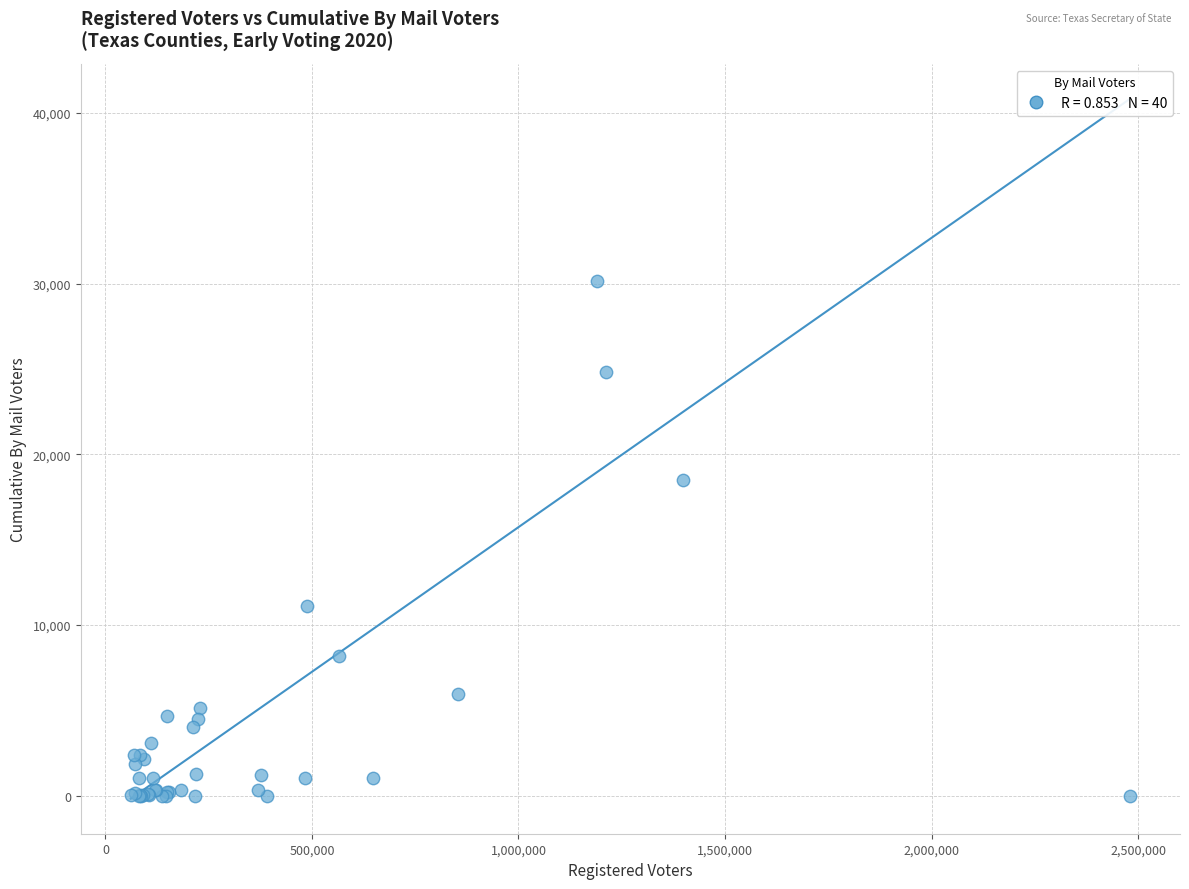

What Y value in the scatter plot is closest to 15065?

18466